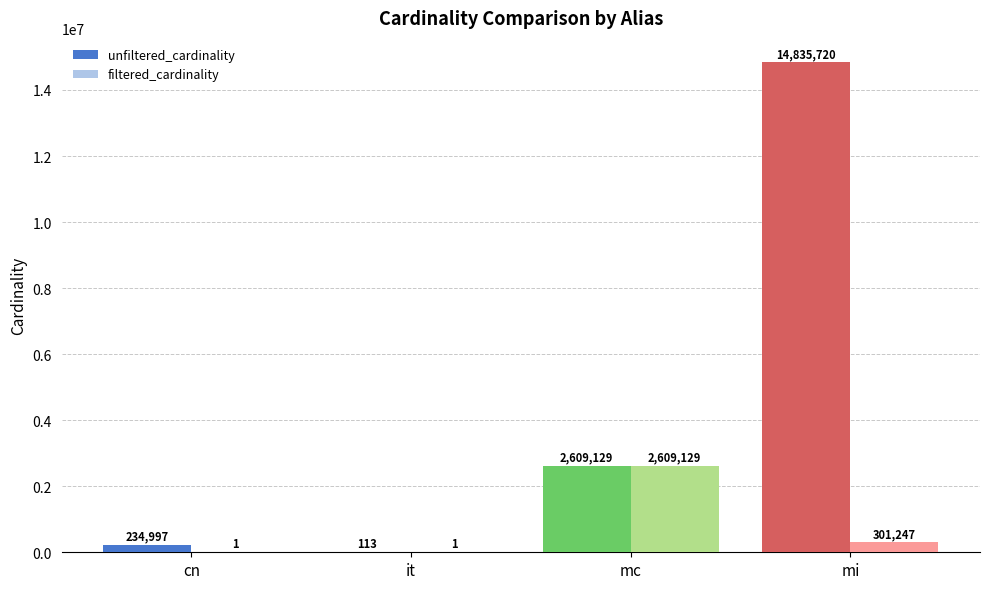

Are the bars horizontal?

No